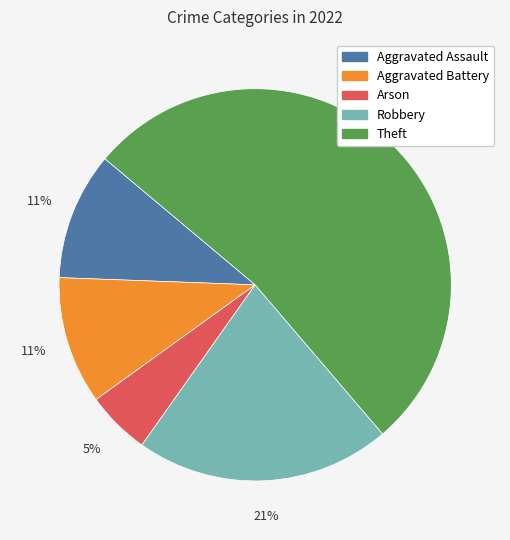

To the nearest percent, what is the average slice percentage?

20%